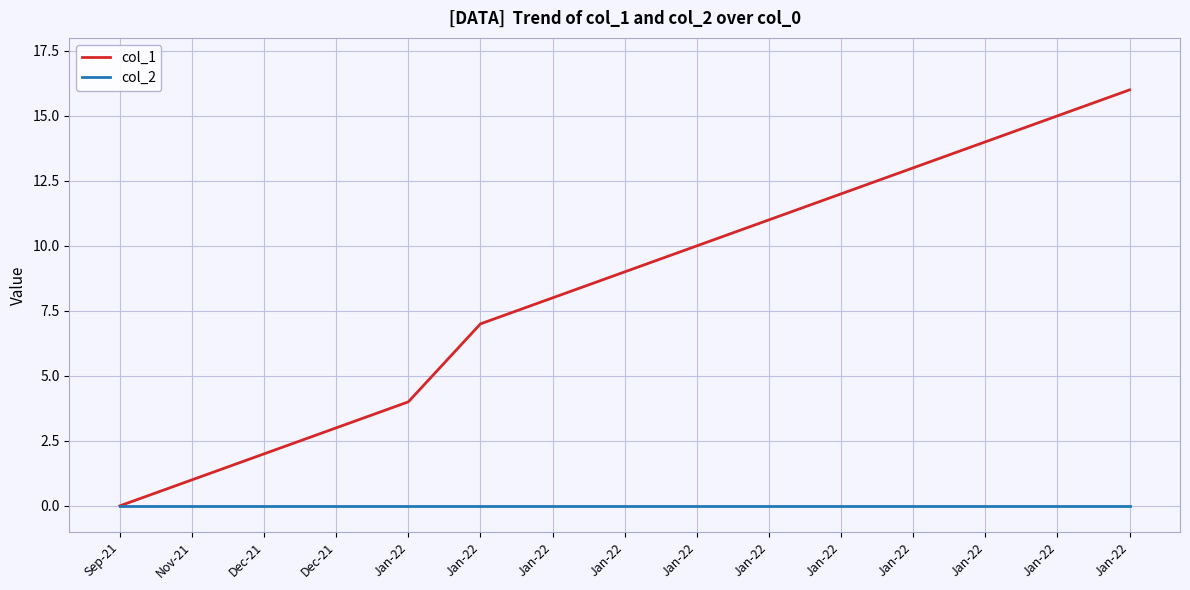

What is the label of the 2nd point from the right?

Jan-22